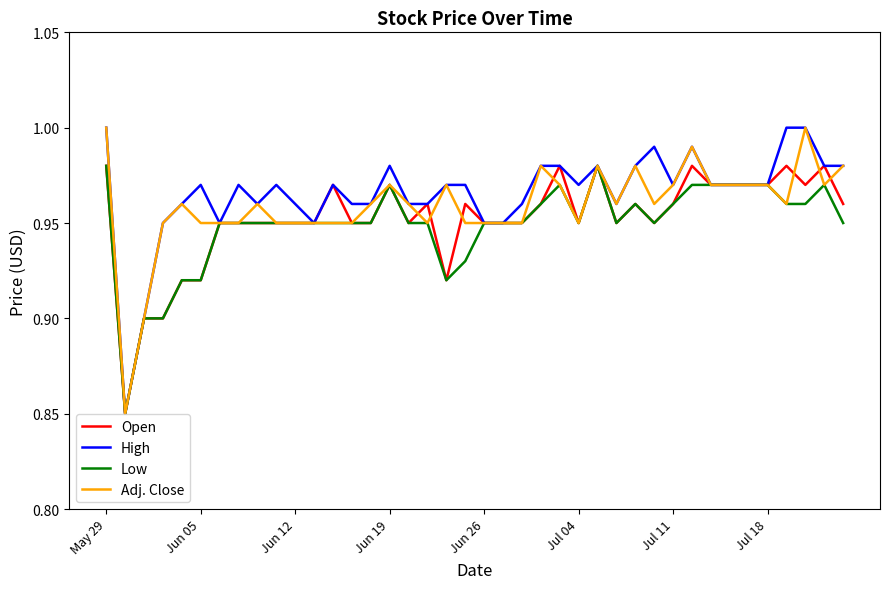

True or false: High and Adj. Close cross at least once.

False